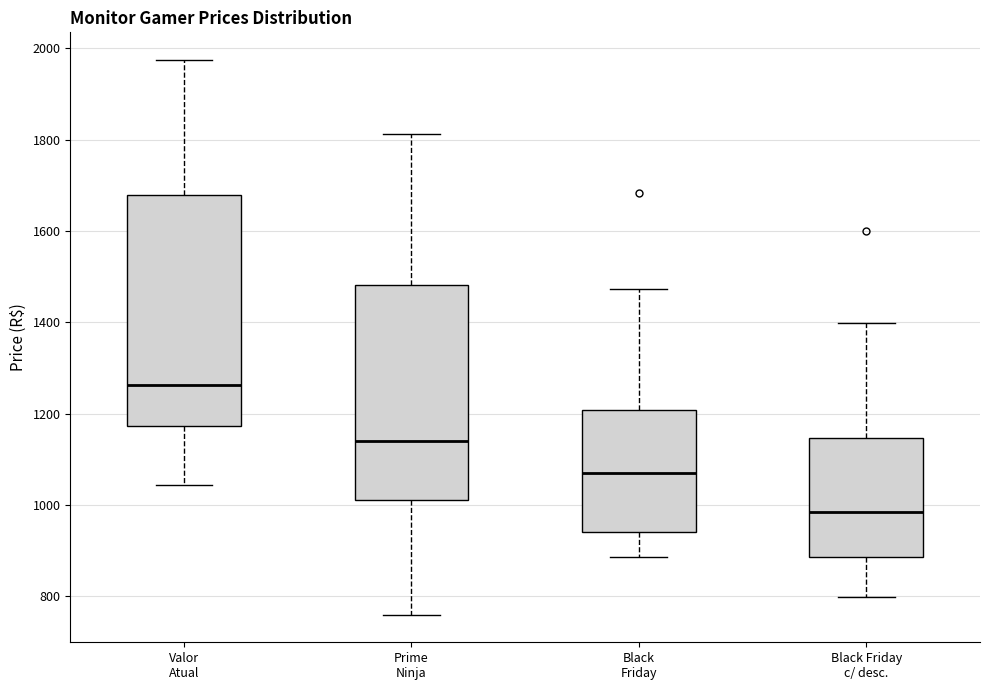

Which box has the lowest median line?

Black Friday c/ desc.